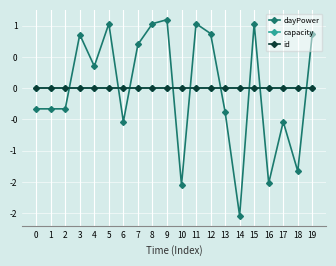

True or false: id and dayPower cross at least once.

True